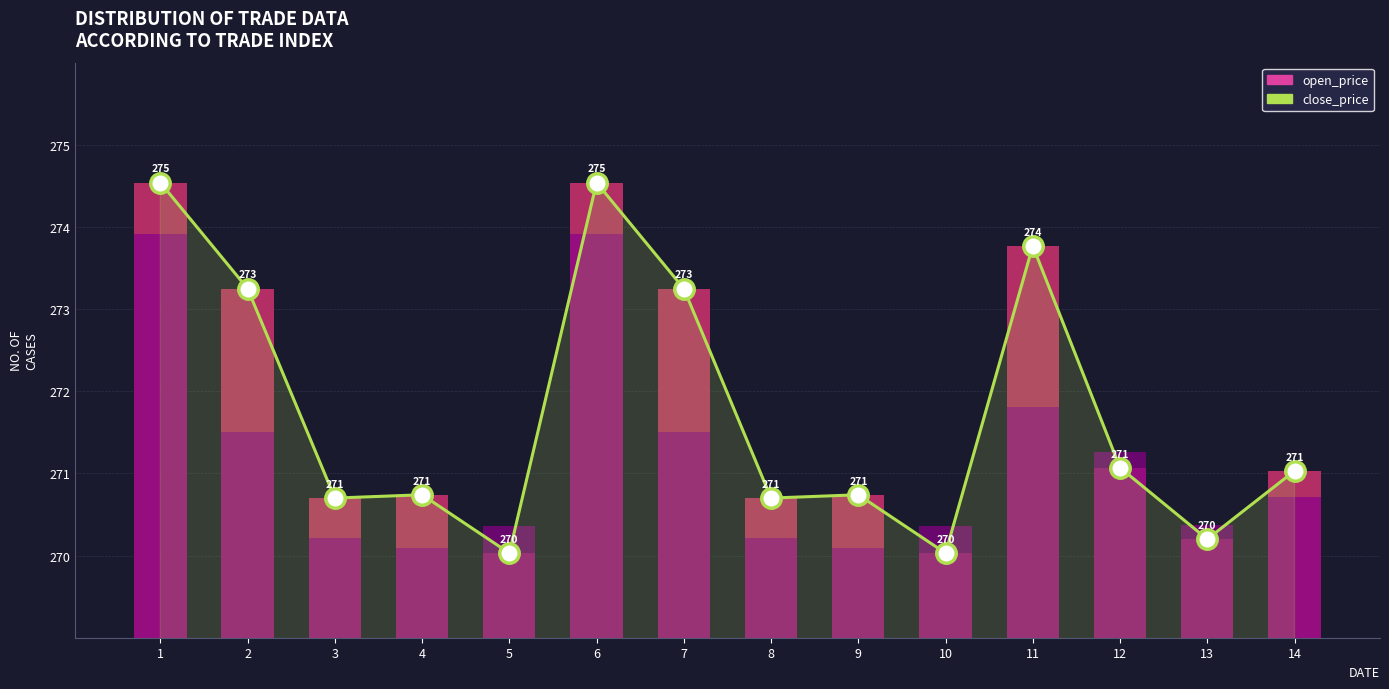

Reading left to right, list all the values displayed in this chart.

open_price line: 1=274.5	2=273.2	3=270.7	4=270.7	5=270.0	6=274.5	7=273.2	8=270.7	9=270.7	10=270.0	11=273.8	12=271.1	13=270.2	14=271.0
open_price: 1=274.5	2=273.2	3=270.7	4=270.7	5=270.0	6=274.5	7=273.2	8=270.7	9=270.7	10=270.0	11=273.8	12=271.1	13=270.2	14=271.0
close_price: 1=273.9	2=271.5	3=270.2	4=270.1	5=270.4	6=273.9	7=271.5	8=270.2	9=270.1	10=270.4	11=271.8	12=271.3	13=270.4	14=270.7